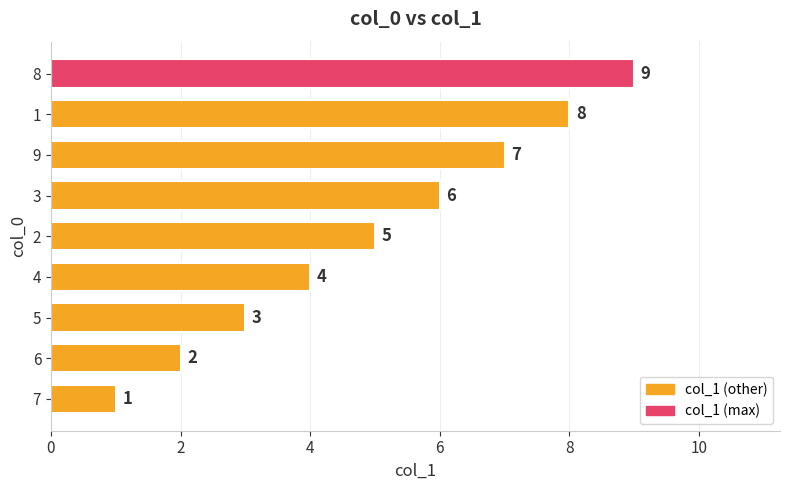

What is the smallest value displayed?

1